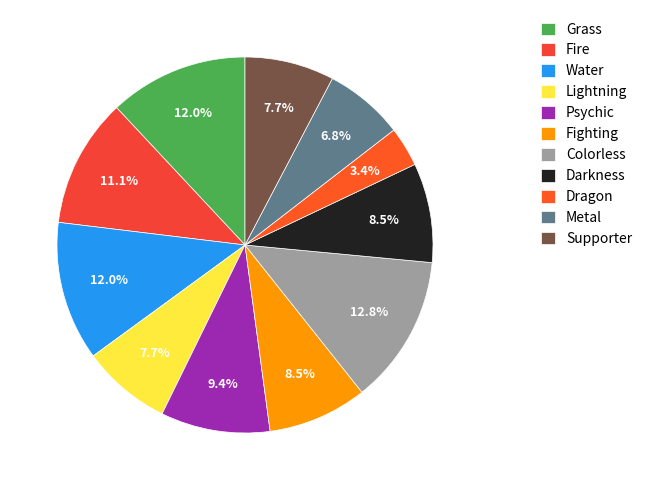

Does Colorless represent more than half of the total?

No